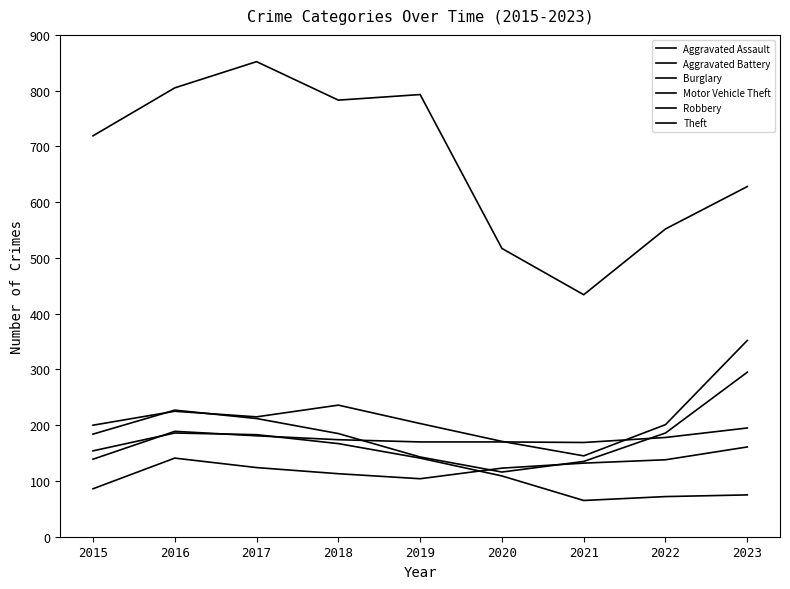

What is the sum of the Aggravated Battery values at 2021 and 2022?

347